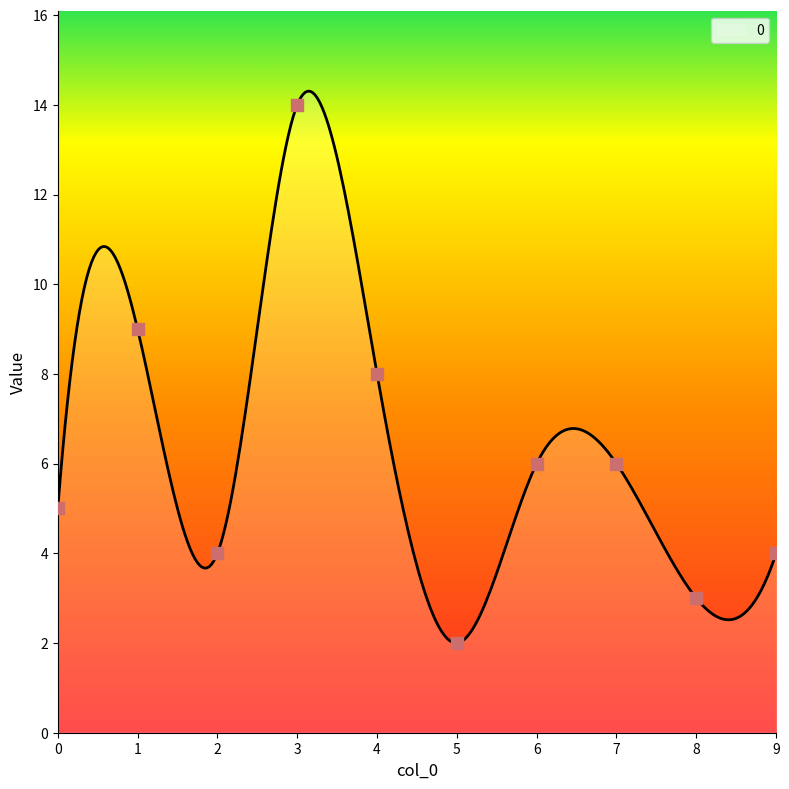

Between 7 and 0, which is larger?

7